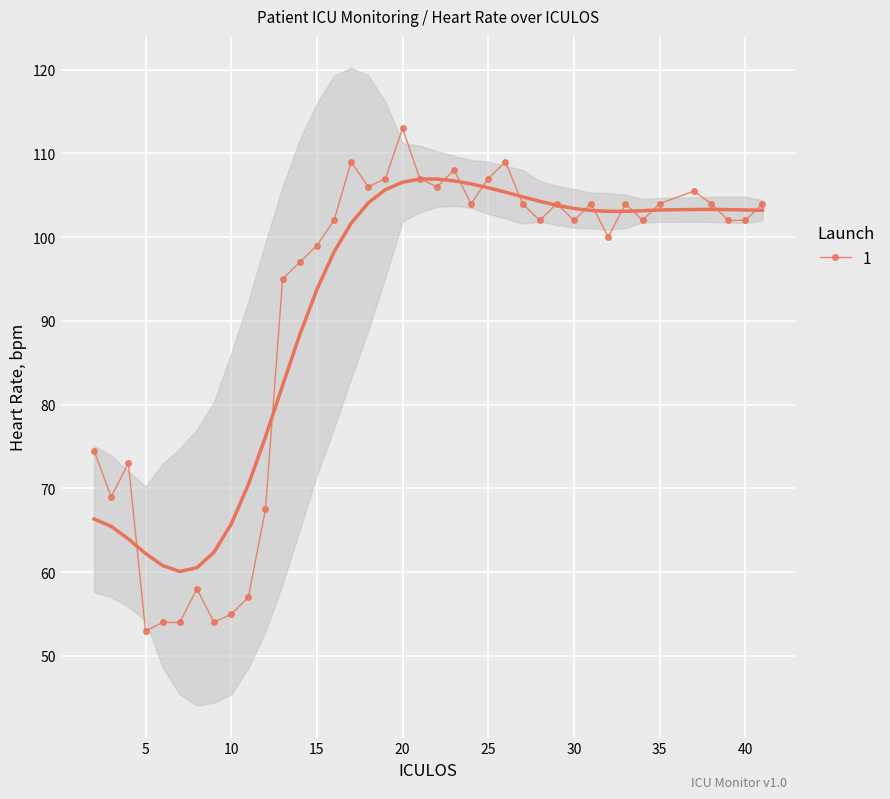

At which label is the value closest to 83?

2